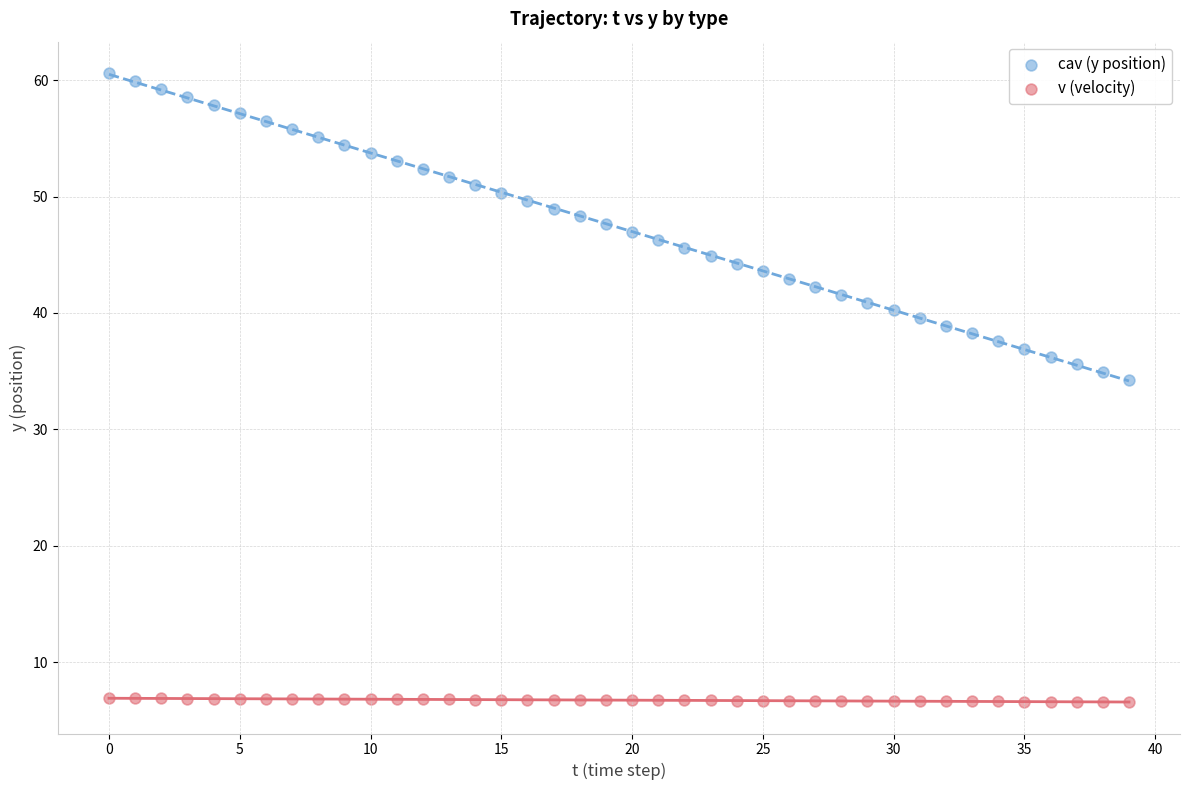

Which series reaches the minimum Y coordinate?

v (velocity)